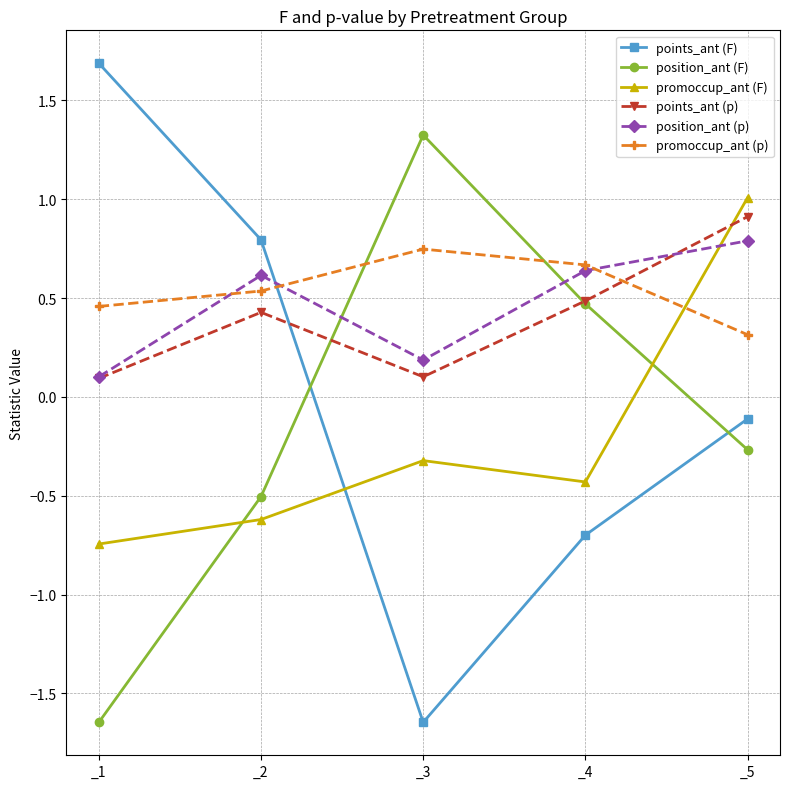

Which series ends up on top after the final intersection of position_ant (F) and points_ant (p)?

points_ant (p)